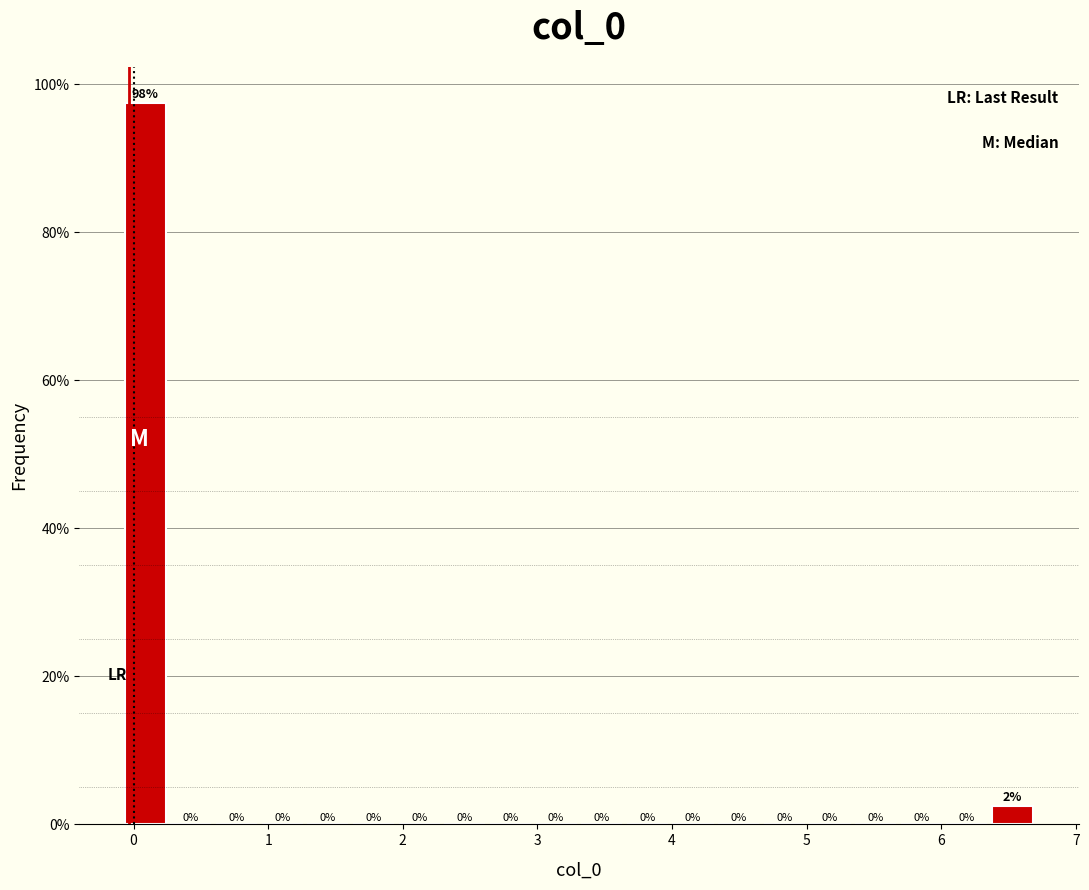

Read against the x-axis, roughly where is the centre of the tallest bar?

0.1